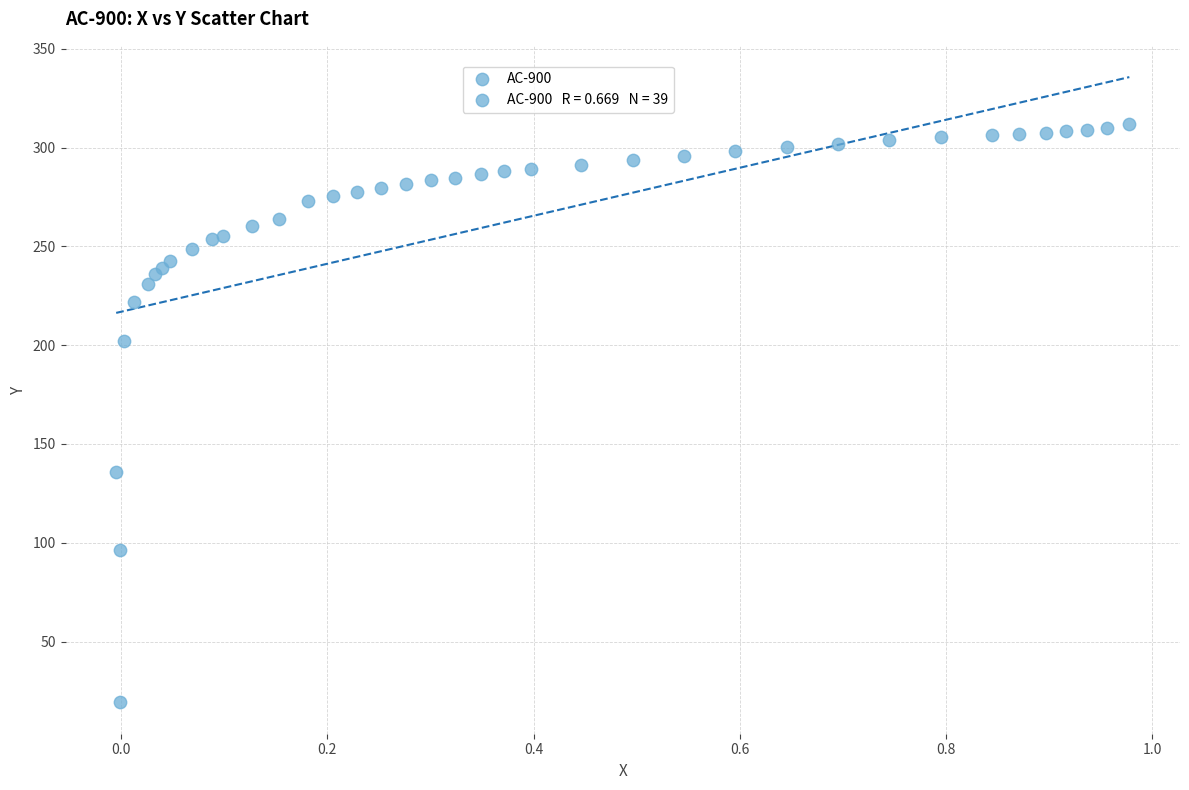

What Y value in the scatter plot is closest to 165?

135.6